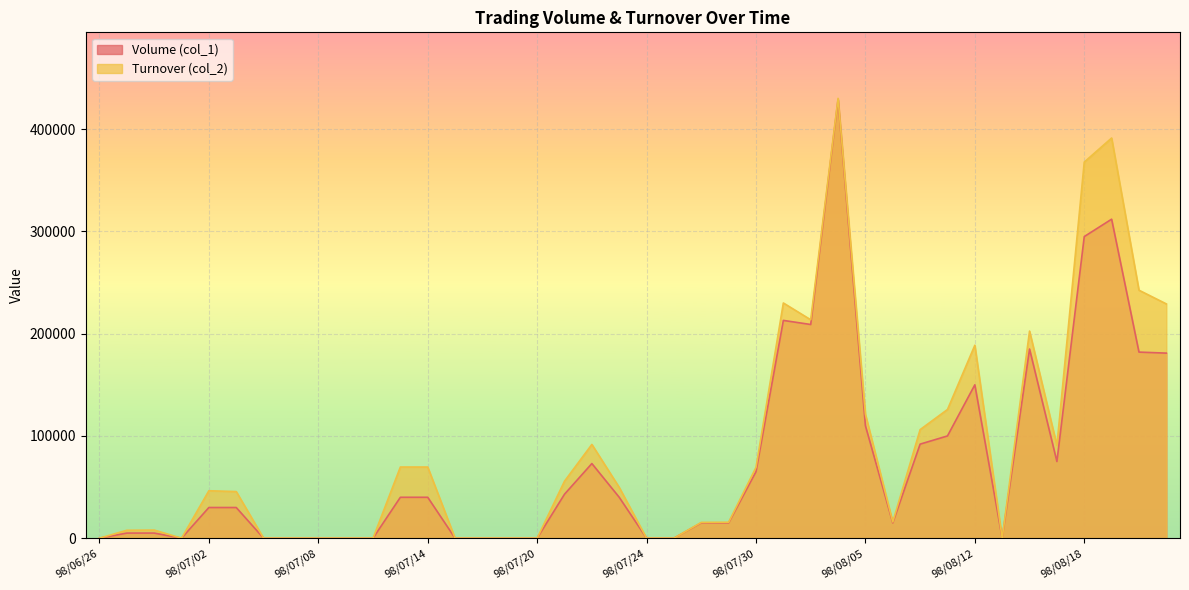

What is the sum of all Turnover (col_2) values?

3500420